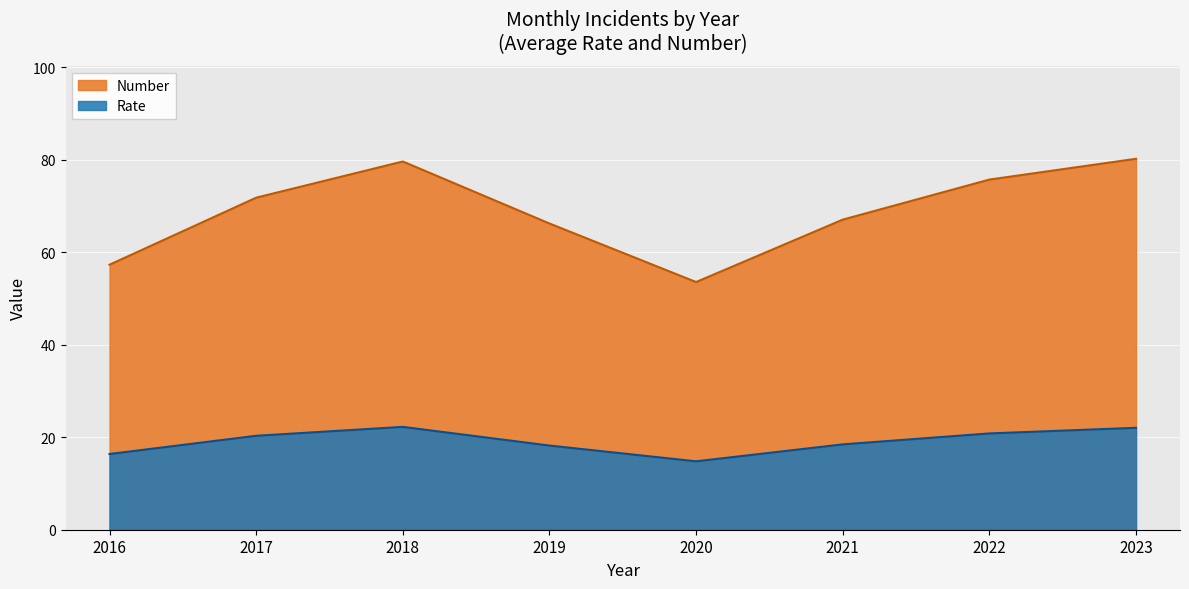

What is the sum of the Rate values at 2020 and 2019?

33.0